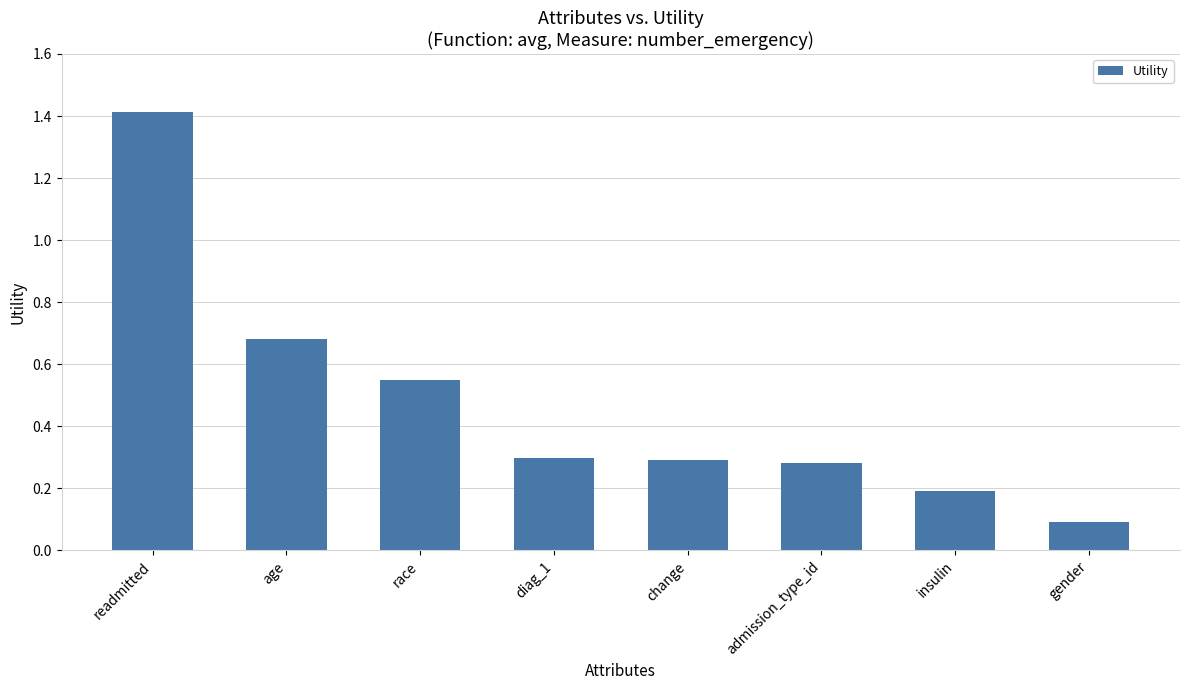

What is the sum of all values?

3.8